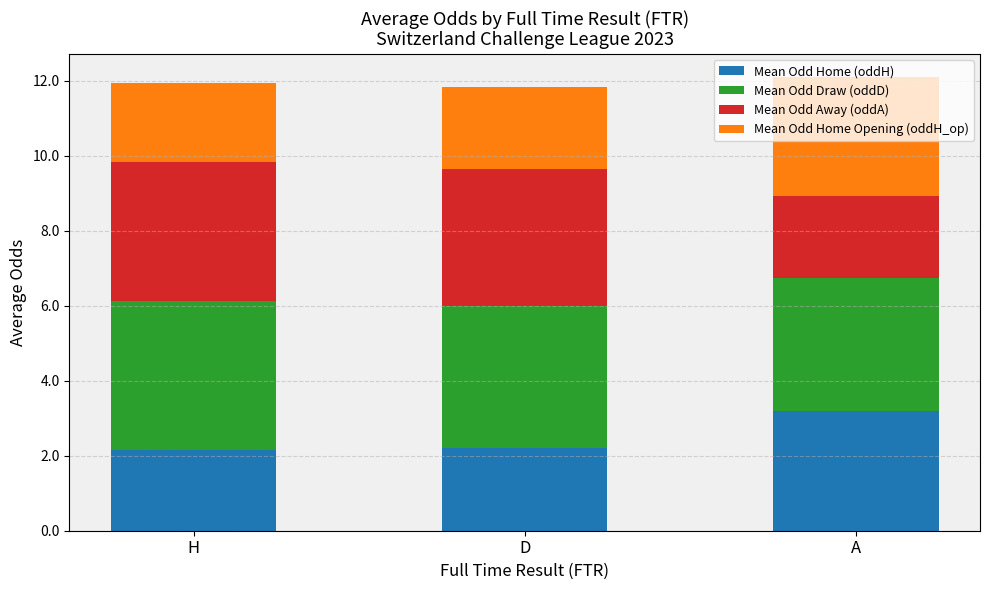

How many data points does each series have?

3